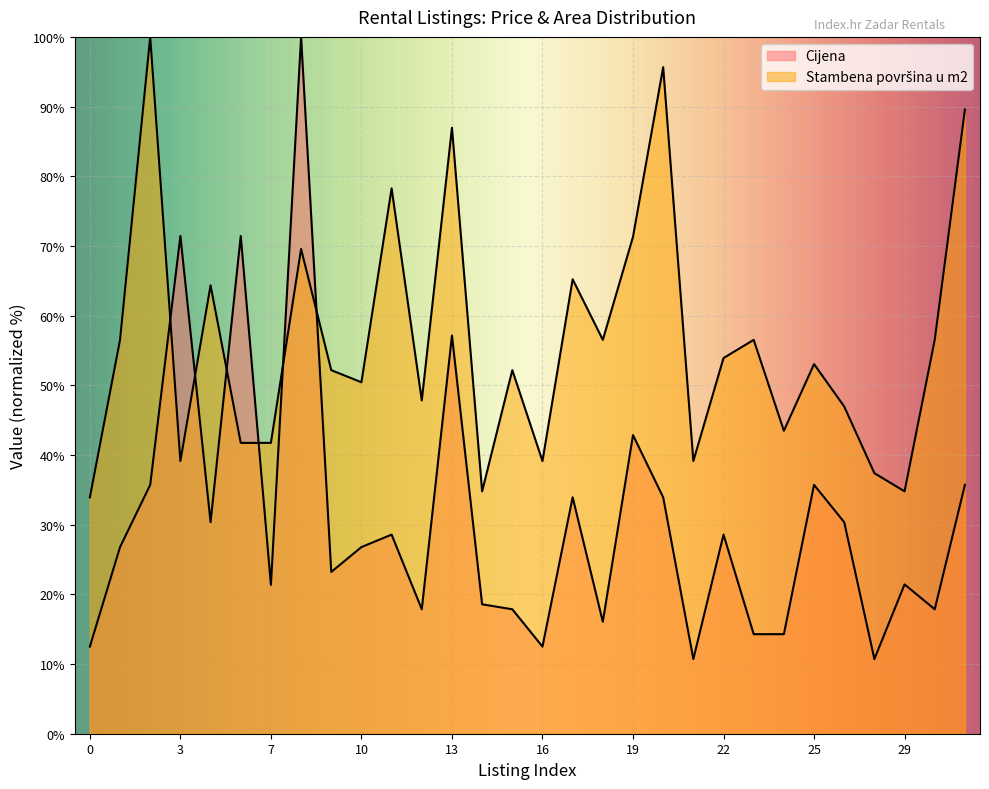

What are all the series names shown in the legend?

Cijena, Stambena površina u m2